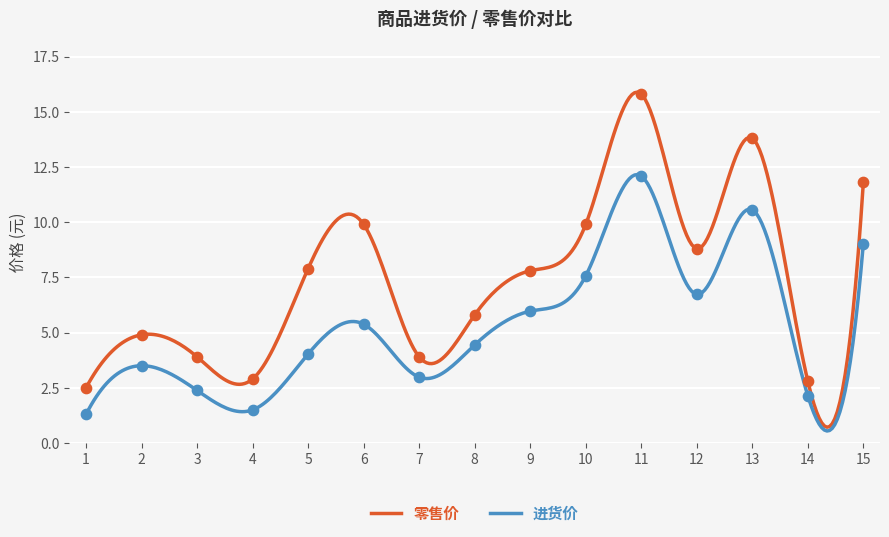

At which category is the sum across all series the highest?

11